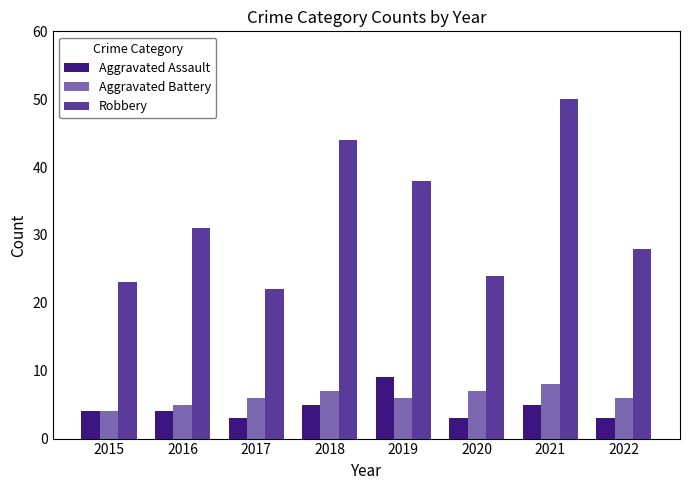

Is it true that Aggravated Battery equals 6 at 2022?

True